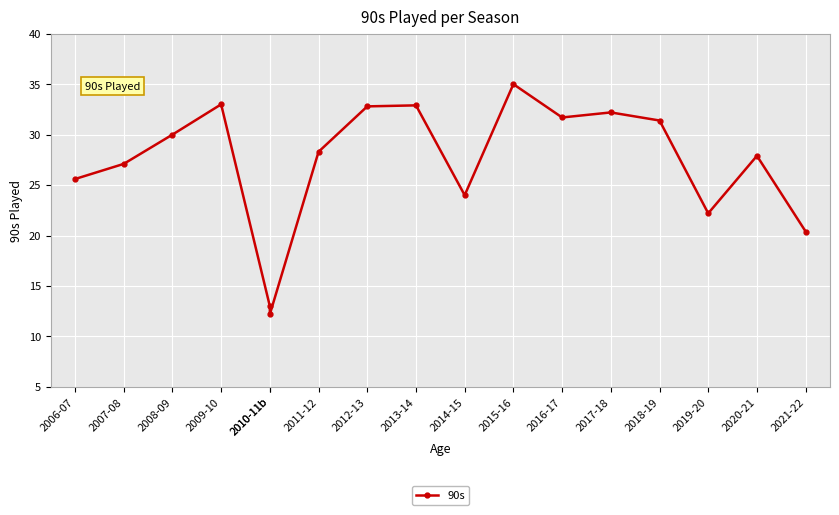

Between 2009-10 and 2016-17, which is larger?

2009-10